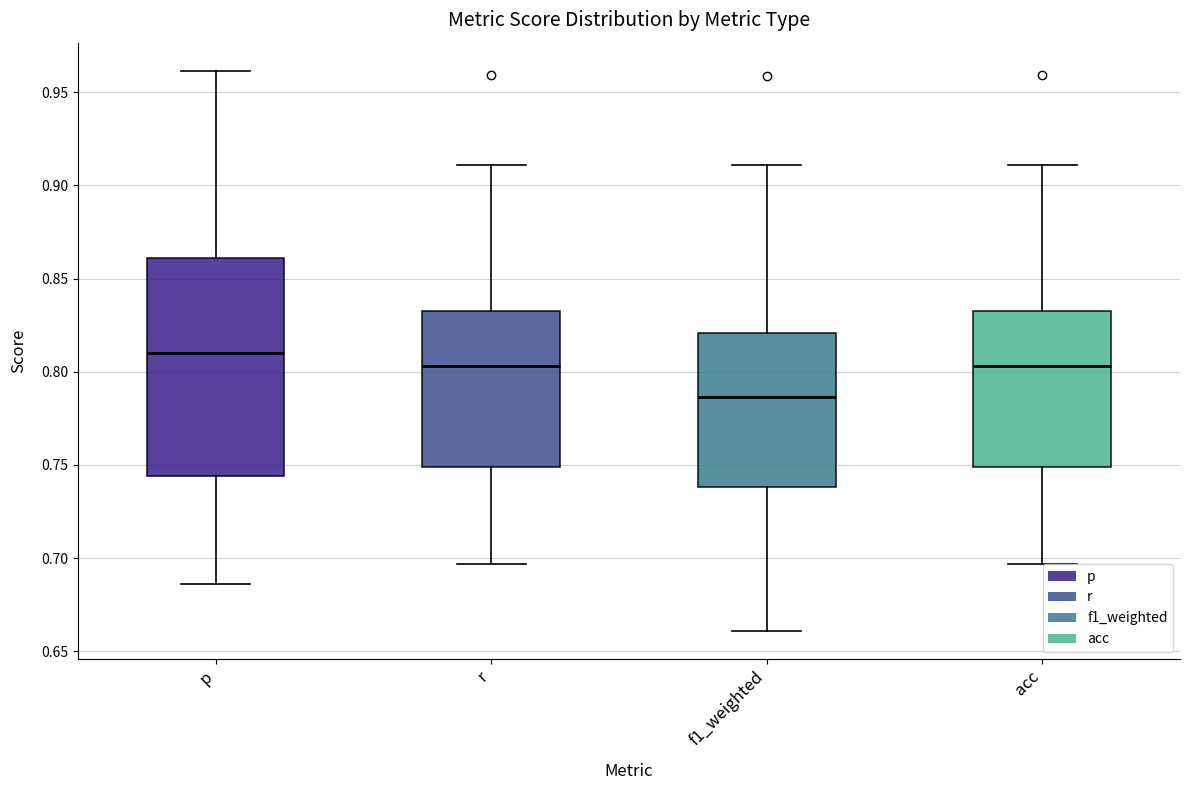

Which box's median line is the lowest?

f1_weighted